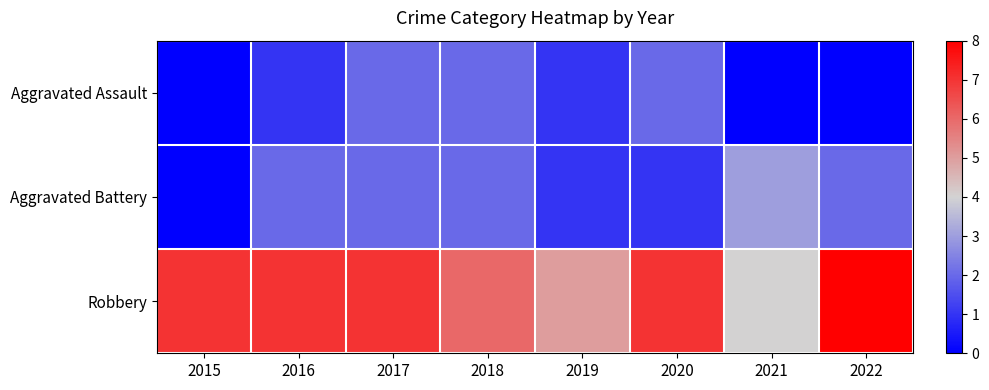

Reading right to left, transcribe all the data shown in this chart.

Aggravated Assault: 2022=0	2021=0	2020=2	2019=1	2018=2	2017=2	2016=1	2015=0
Aggravated Battery: 2022=2	2021=3	2020=1	2019=1	2018=2	2017=2	2016=2	2015=0
Robbery: 2022=8	2021=4	2020=7	2019=5	2018=6	2017=7	2016=7	2015=7